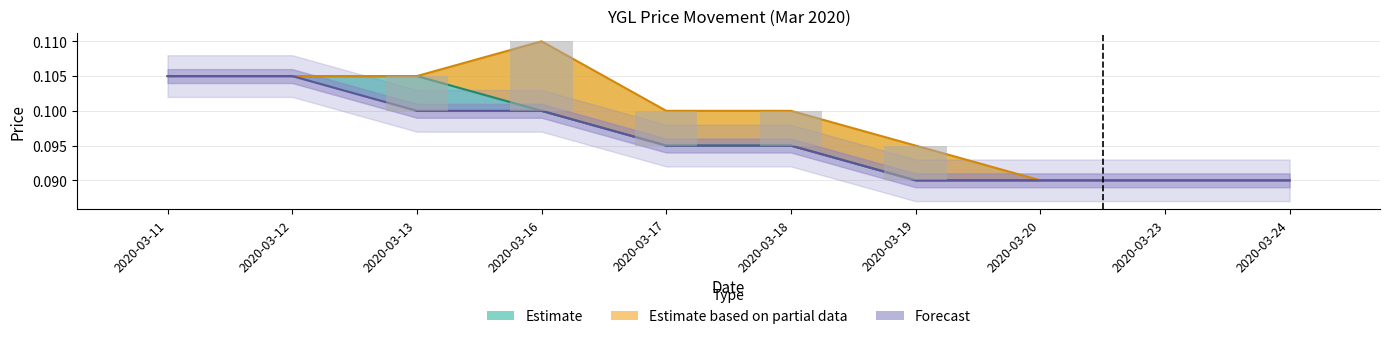

Does the chart contain stacked bars?

No